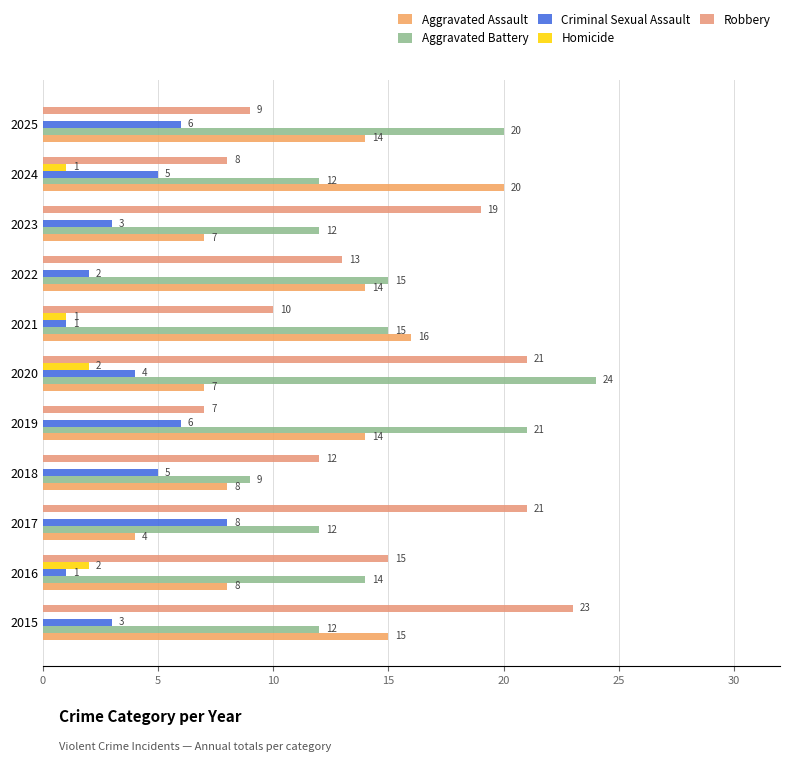

At which label does Aggravated Assault reach its peak?

2024